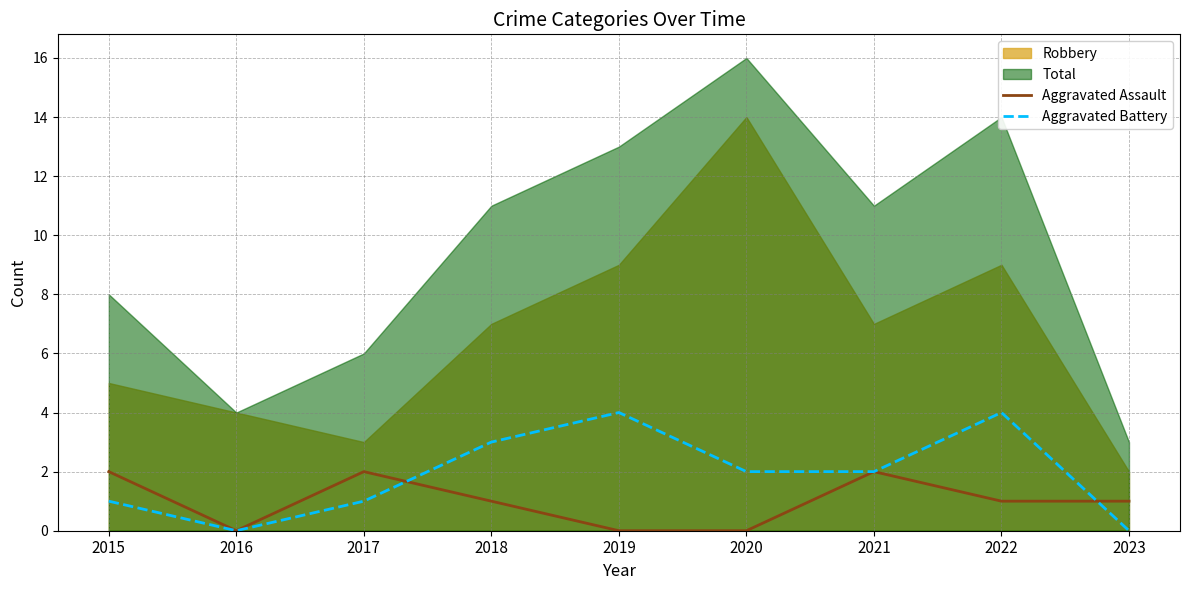

Where is Aggravated Battery nearest to the value 2?

2020